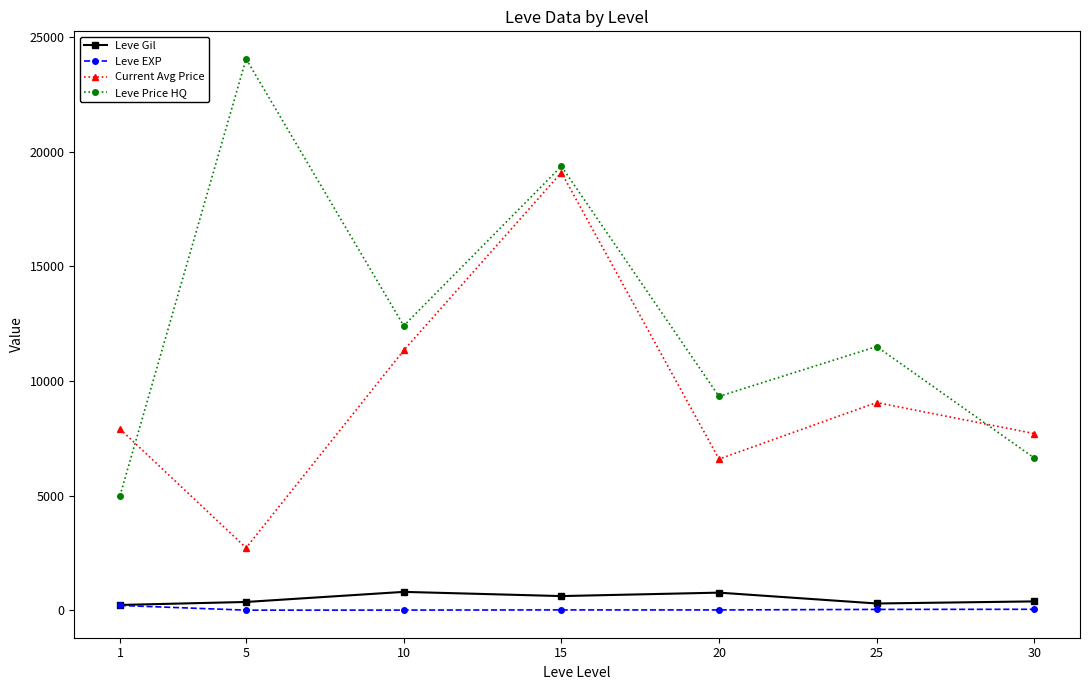

Does the chart display data point markers on the line(s)?

Yes